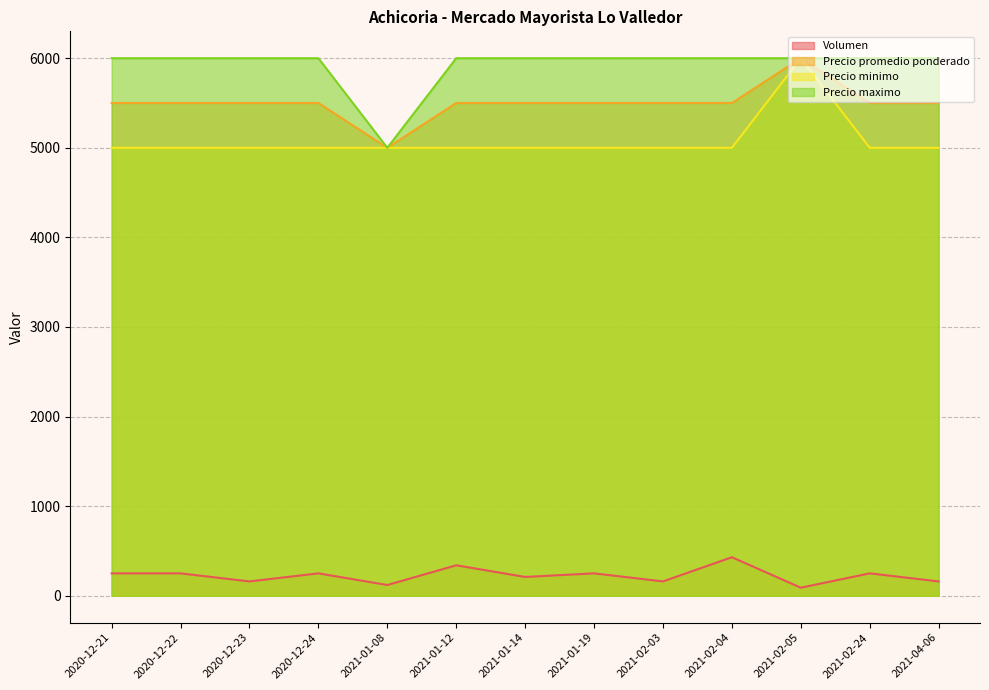

True or false: Precio maximo and Volumen intersect in this chart.

False